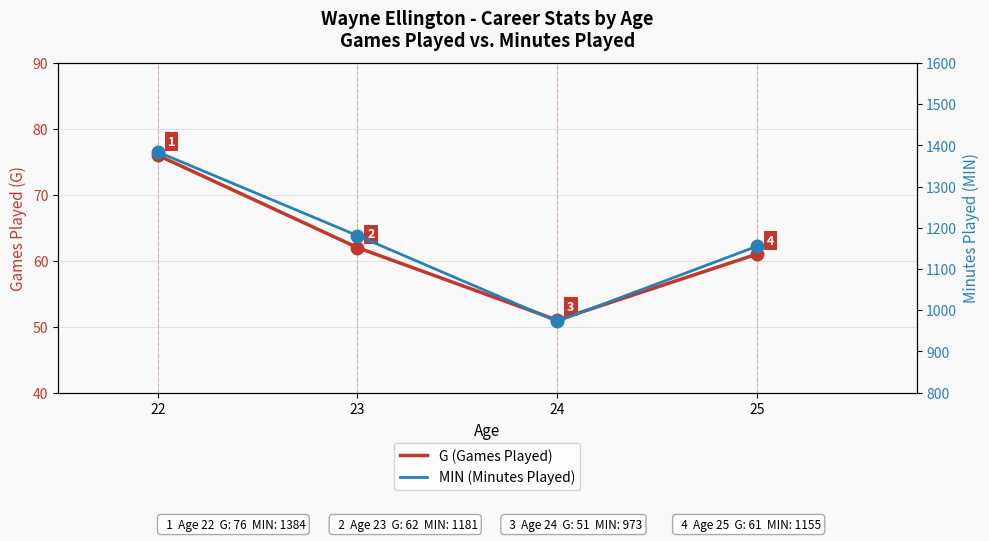

Between 23 and 22, which is larger?

22